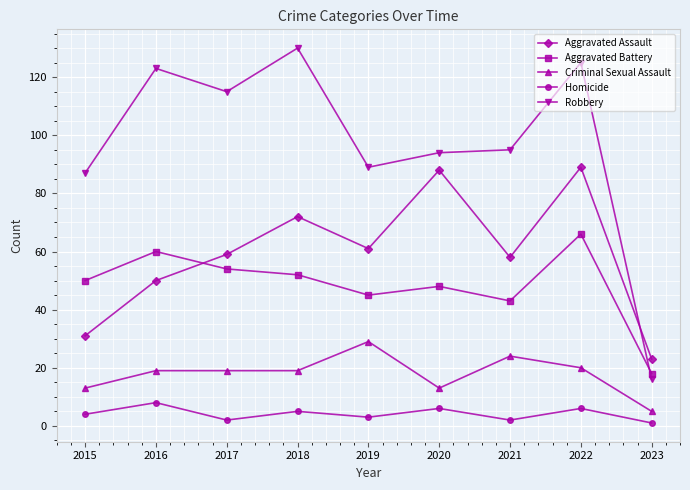

What is the total value across all series at 2020?

249